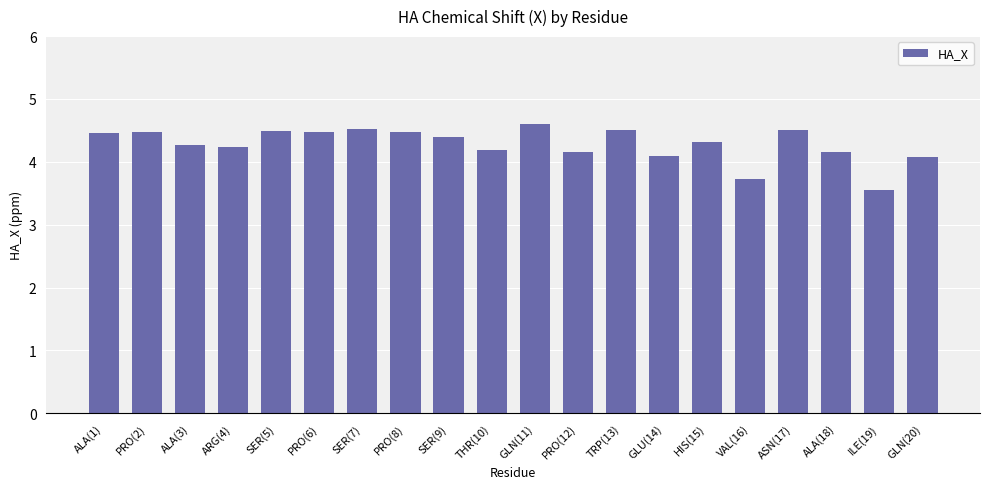

What position from the left is GLN(20)?

20